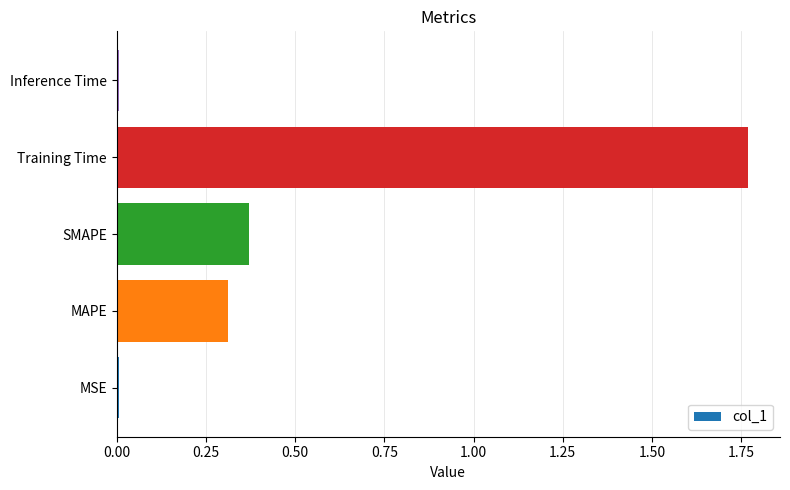

True or false: the data shows 0.0 at MSE.

True